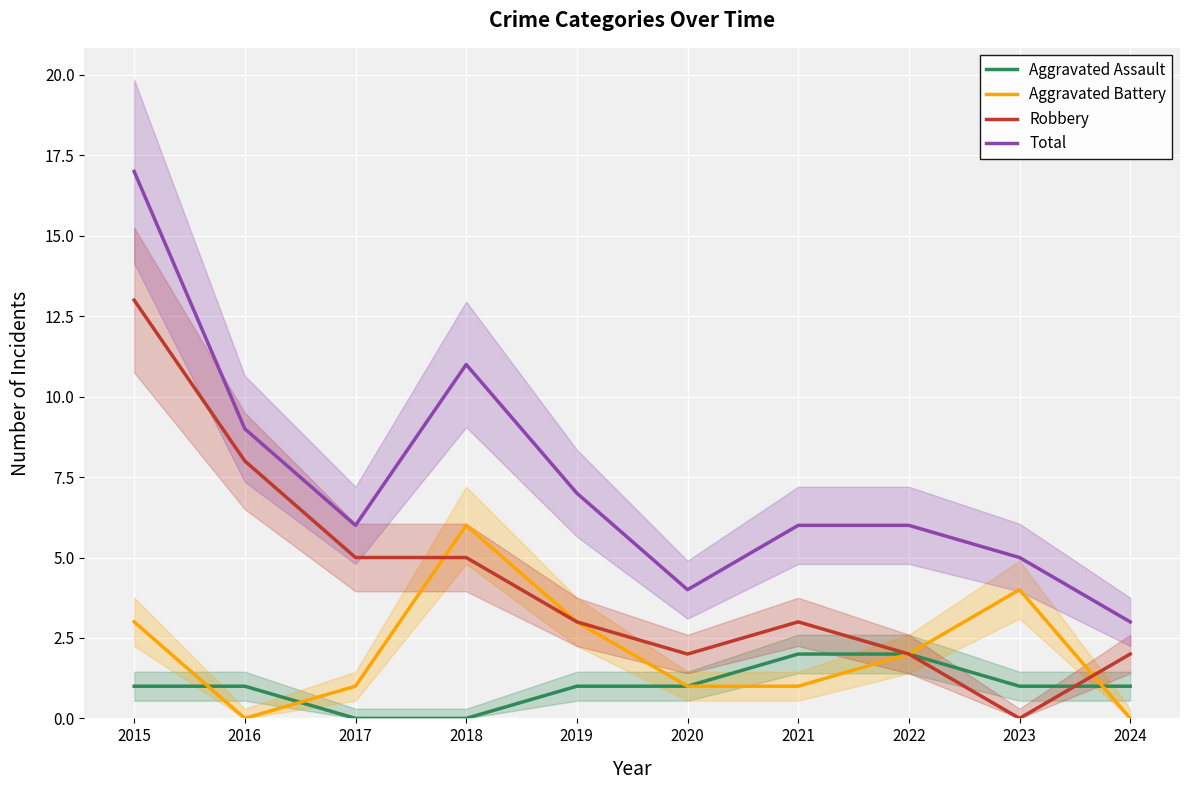

True or false: Total and Aggravated Assault intersect in this chart.

False